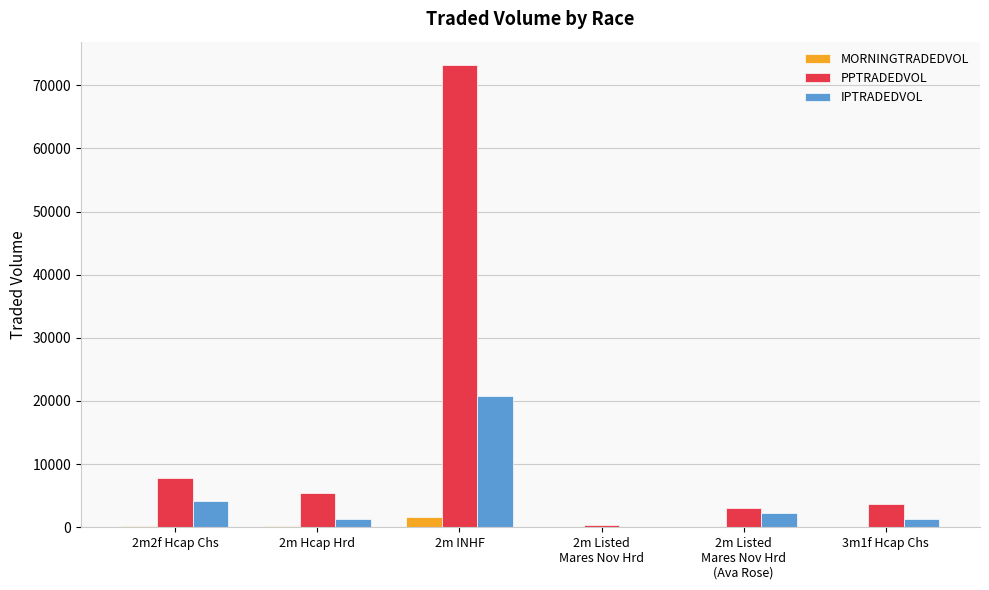

What is the greatest value displayed?

73244.9